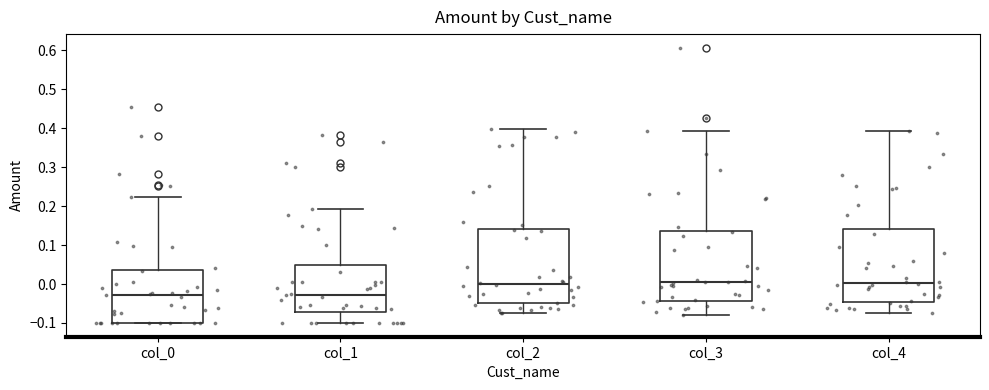

Where is the lower edge of the box for col_4 on the y-axis? The values are not printed on the chart, so give them approximately, as read against the axis.

-0.05